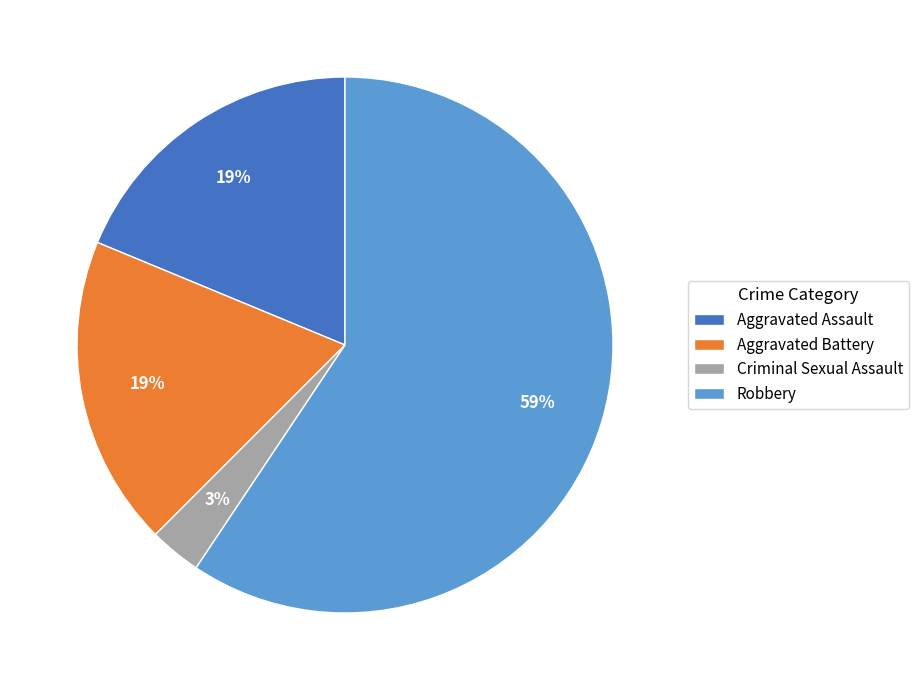

Is it true that Criminal Sexual Assault is 9% of the pie?

False